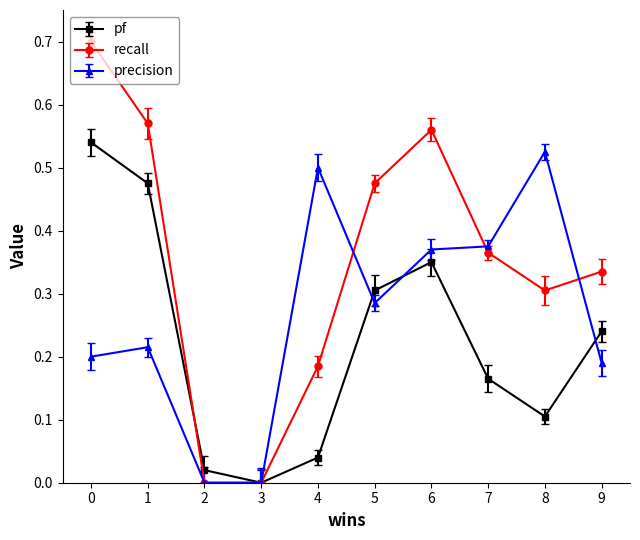

Which series changed the most between 7 and 9?

precision